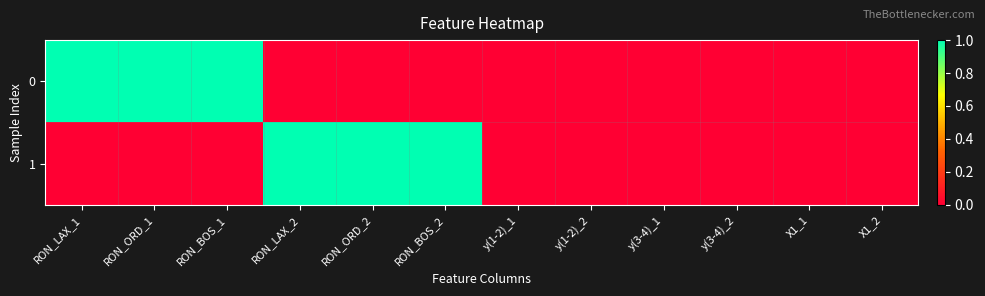

Which label corresponds to the smallest value in the chart?

RON_LAX_2